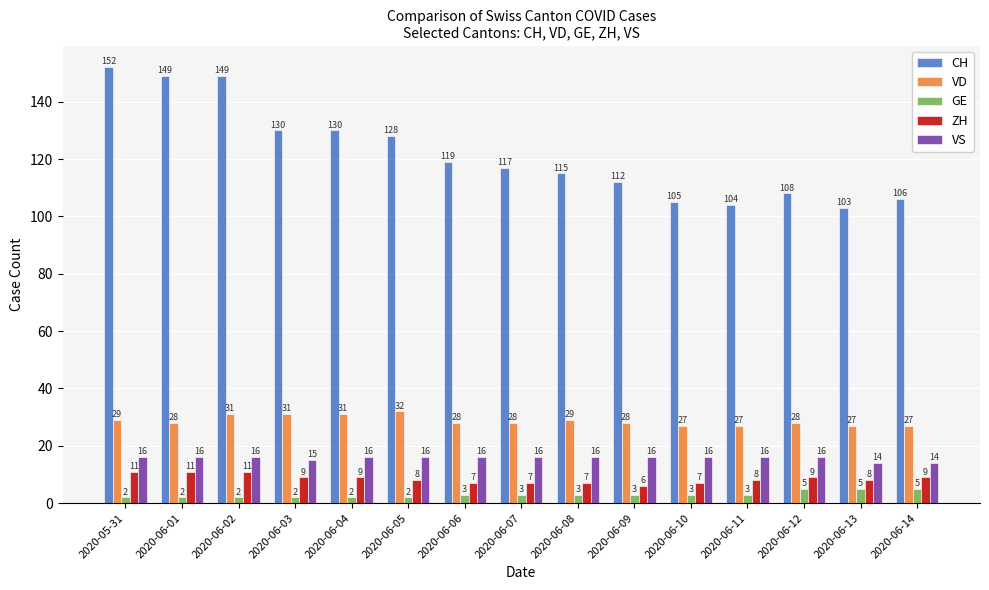

What is the maximum value for VS?

16